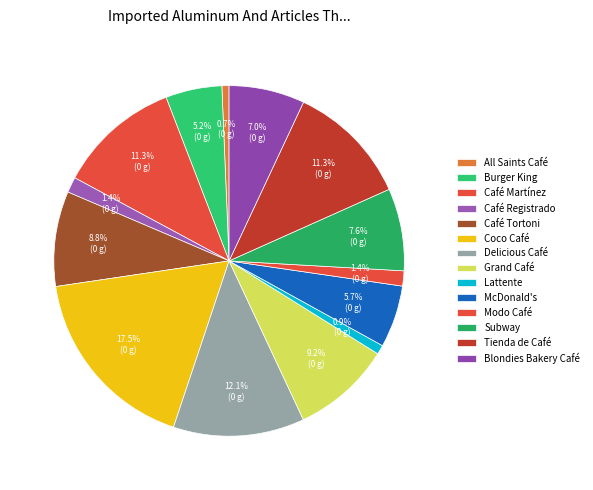

True or false: Café Registrado accounts for 9% of the total.

False